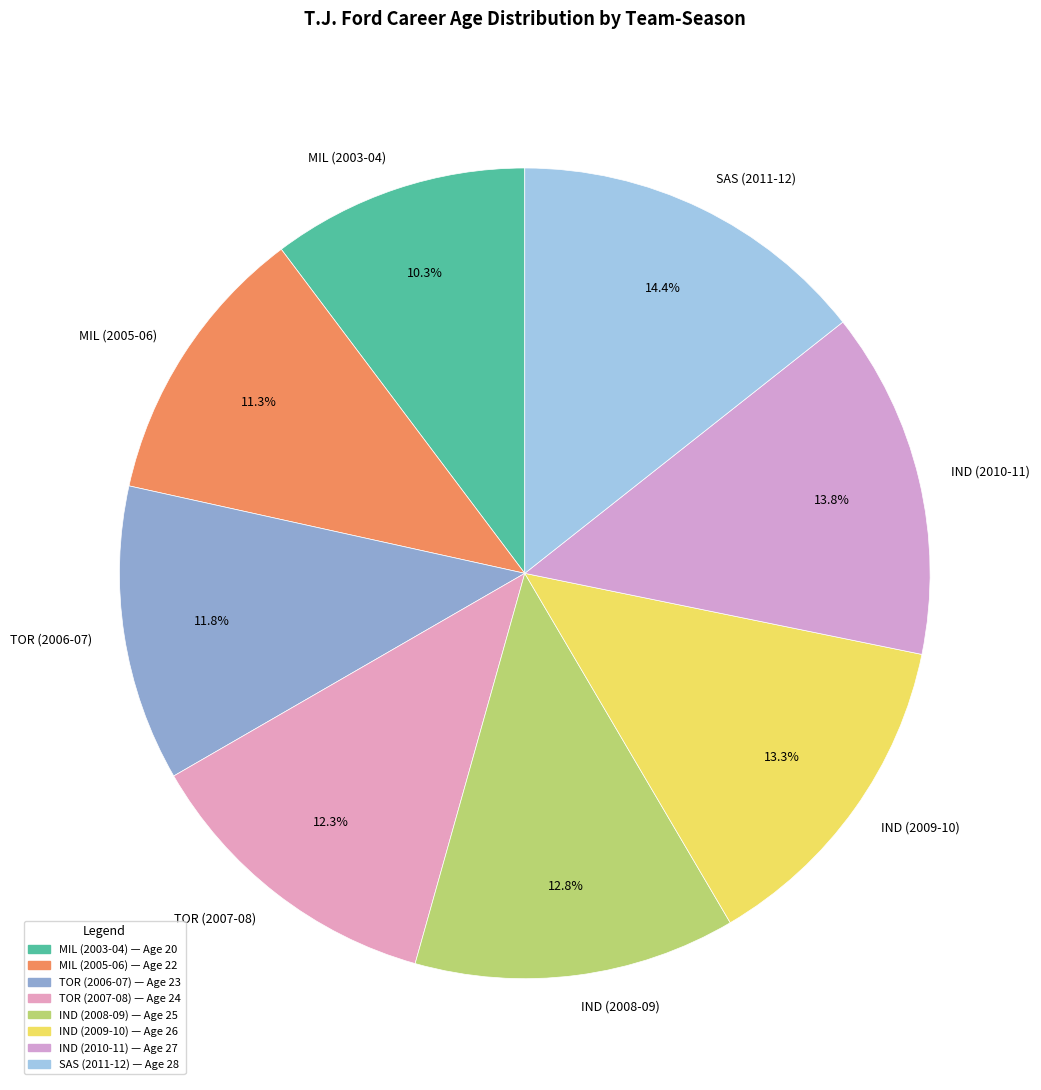

Is the sum of IND (2009-10) and IND (2008-09) greater than half?

No